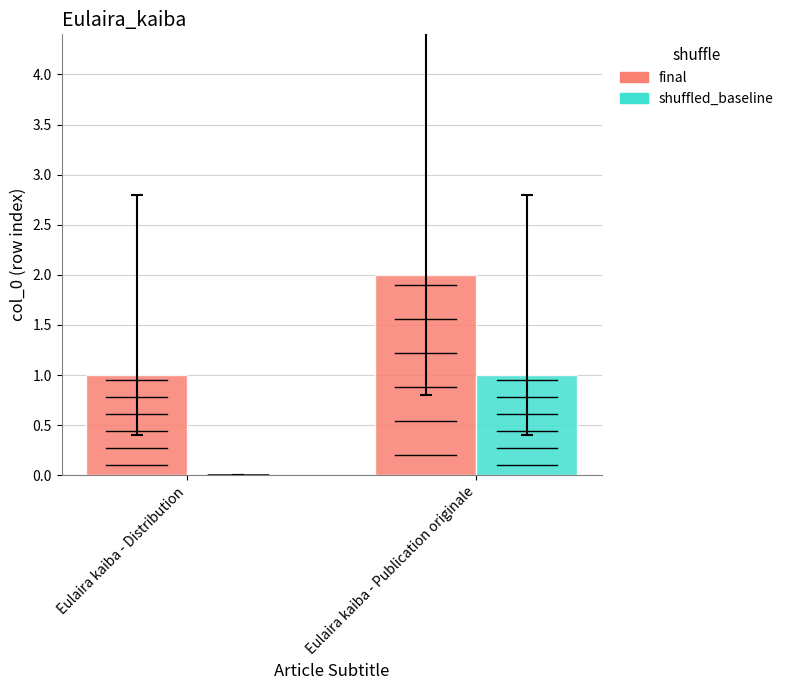

True or false: shuffled_baseline has a value of 0 at Eulaira kaiba - Distribution.

True